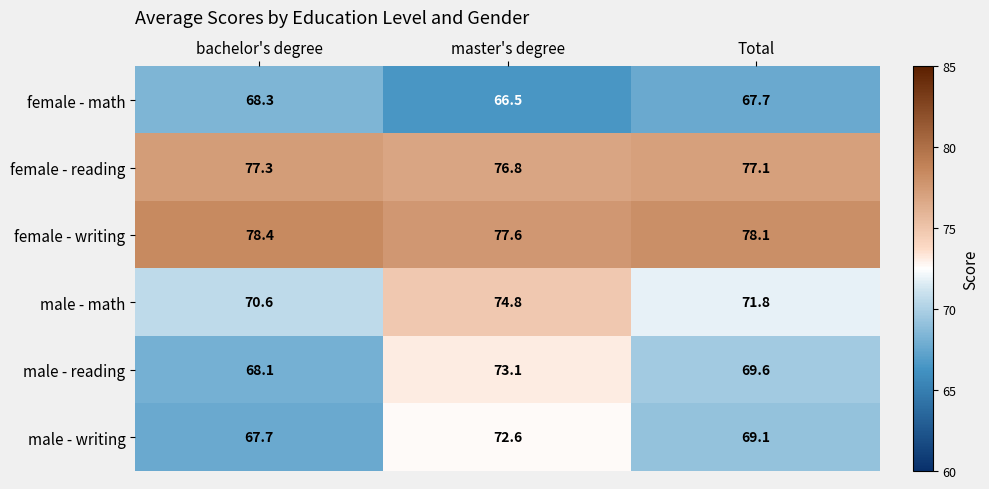

Rank the series at bachelor's degree from highest to lowest value.

female - writing, female - reading, male - math, female - math, male - reading, male - writing